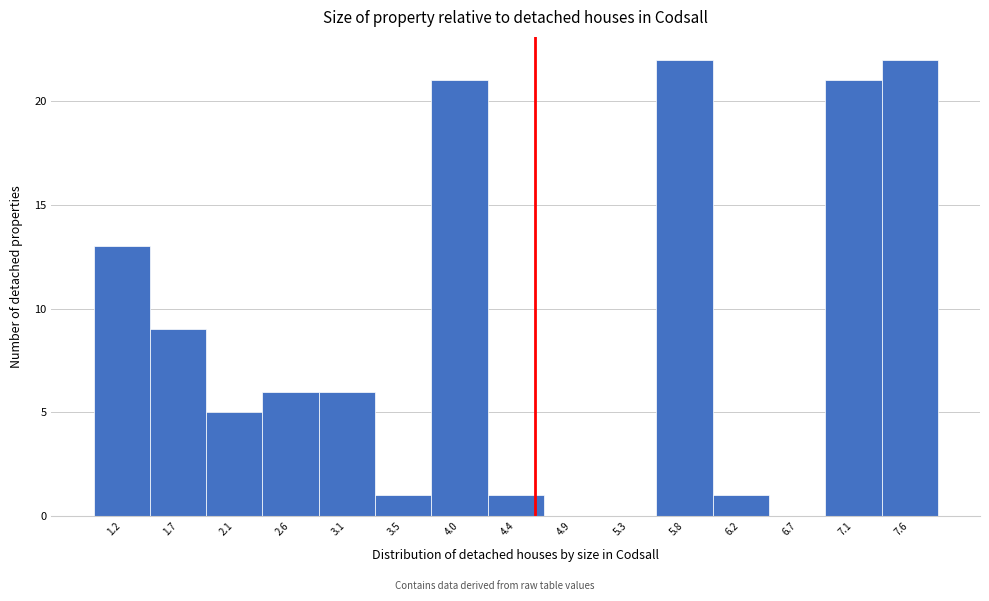

Reading right to left, list all the values displayed in this chart.

7.6=22	7.1=21	6.7=0	6.2=1	5.8=22	5.3=0	4.9=0	4.4=1	4.0=21	3.5=1	3.1=6	2.6=6	2.1=5	1.7=9	1.2=13